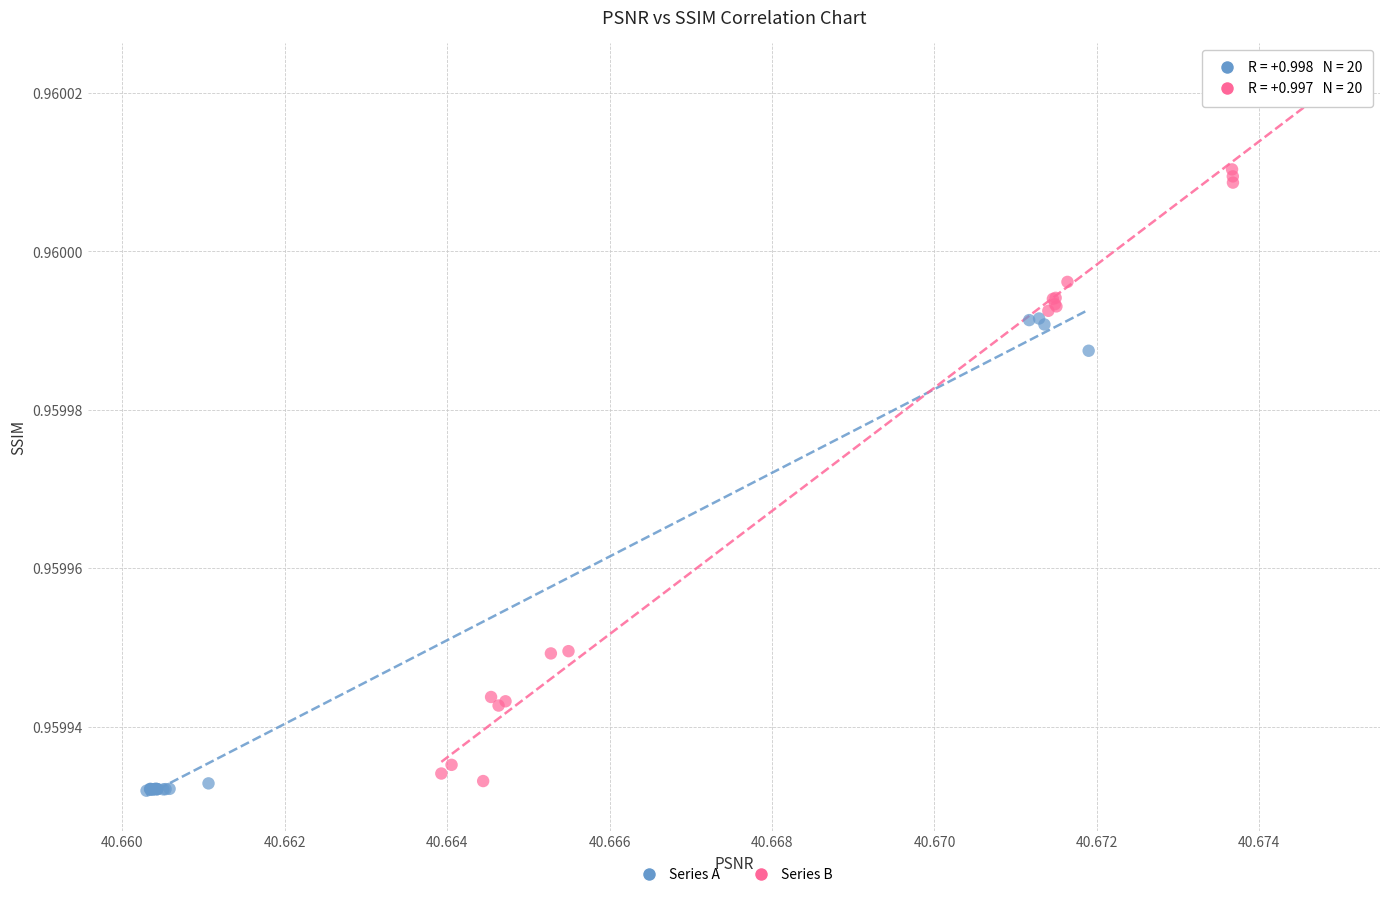

Which series has the largest Y range (max minus min)?

Series B